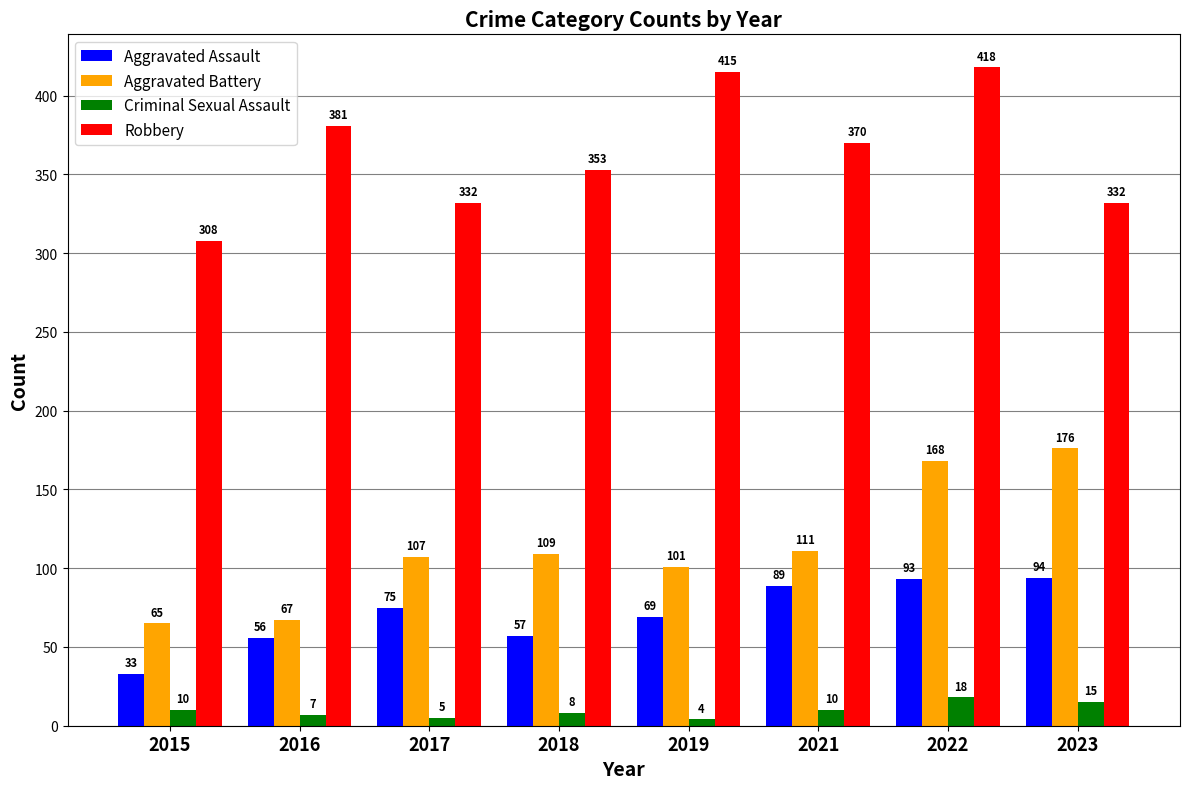

Rank the categories by Aggravated Battery value from lowest to highest.

2015, 2016, 2019, 2017, 2018, 2021, 2022, 2023